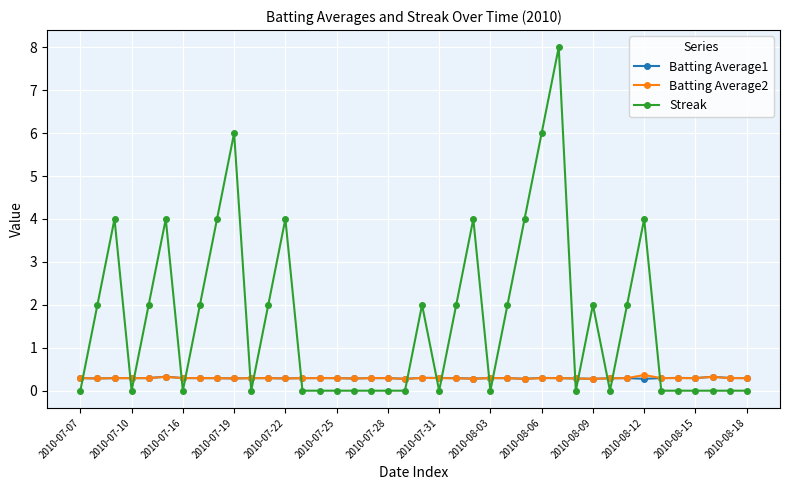

What is the greatest value displayed?

8.0